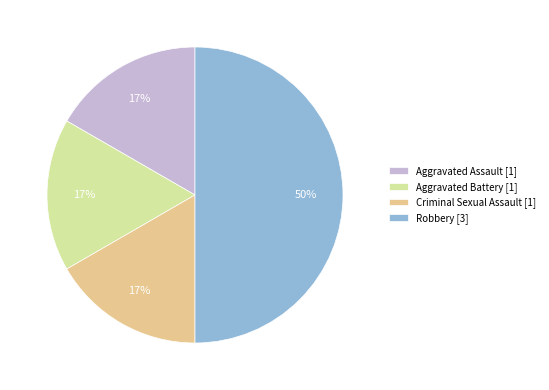

To the nearest percent, what is the average slice percentage?

25%